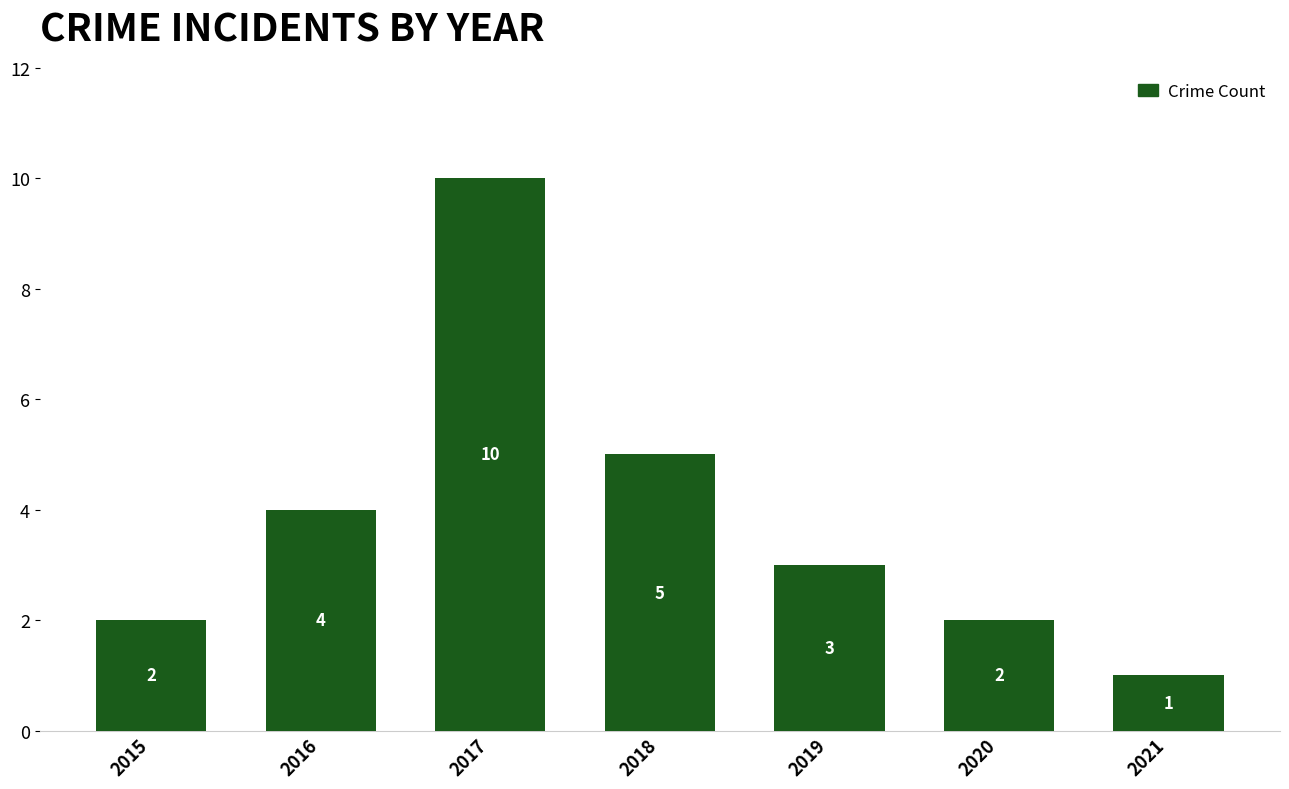

The value at 2019 is 2. True or false?

False